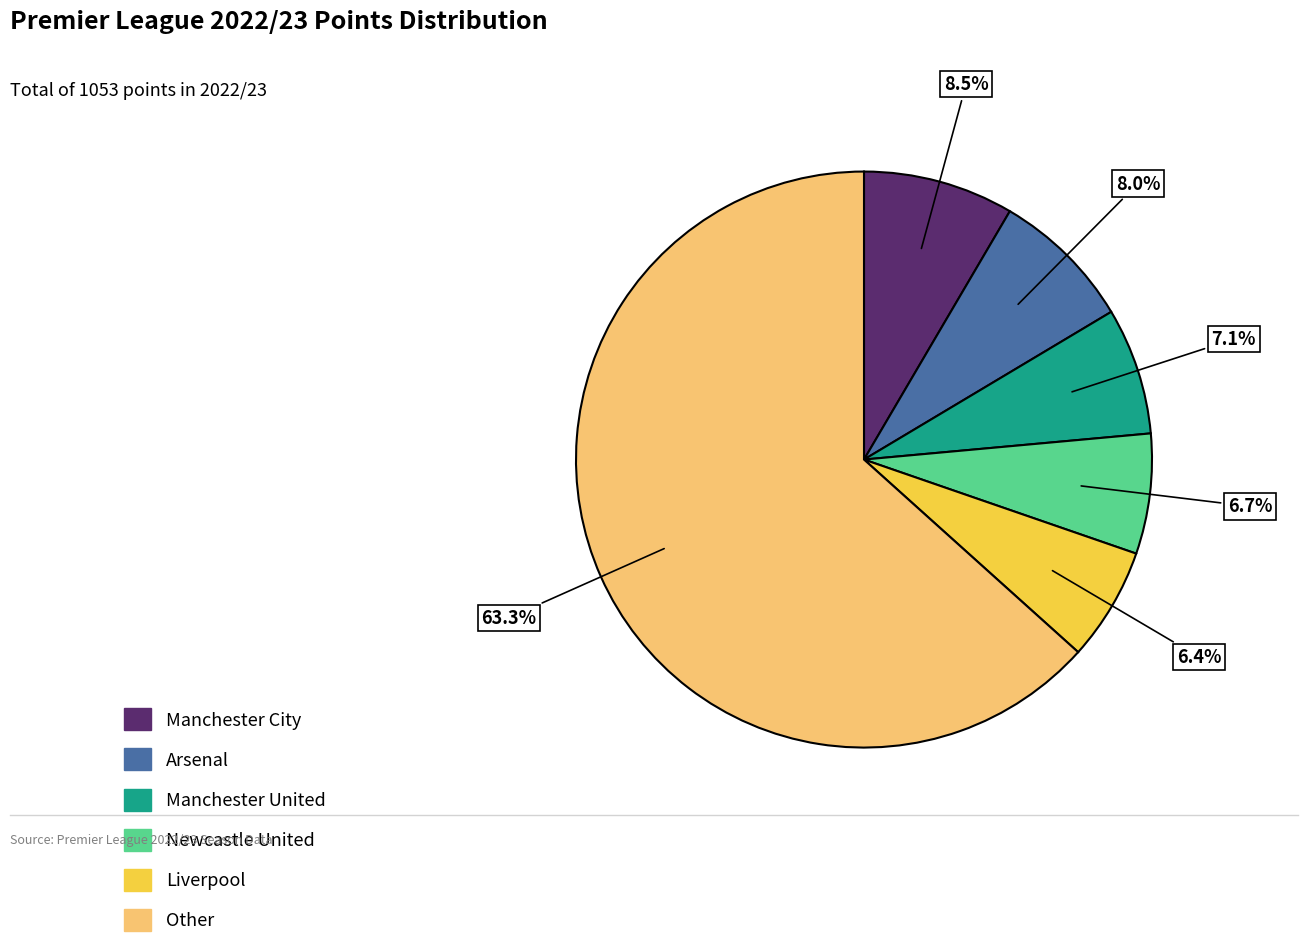

To the nearest percent, what is the difference between the largest and smallest slice percentages?

57%